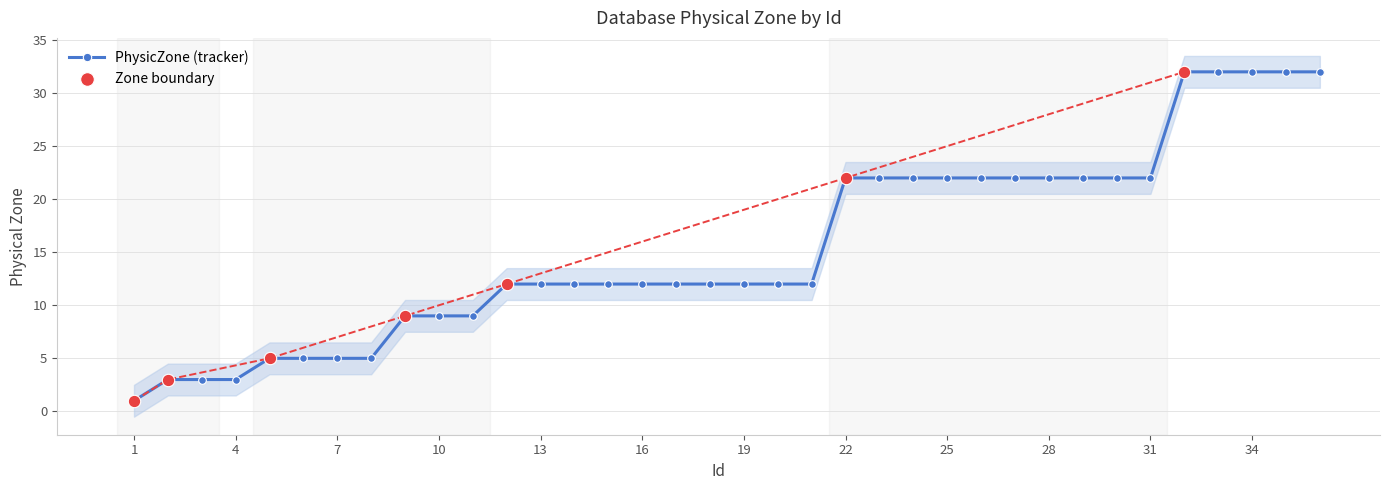

Which has a higher value, 20 or 18?

20